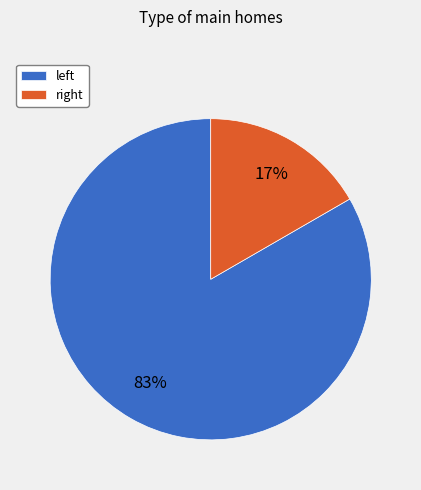

Rank the categories by value from lowest to highest.

right, left